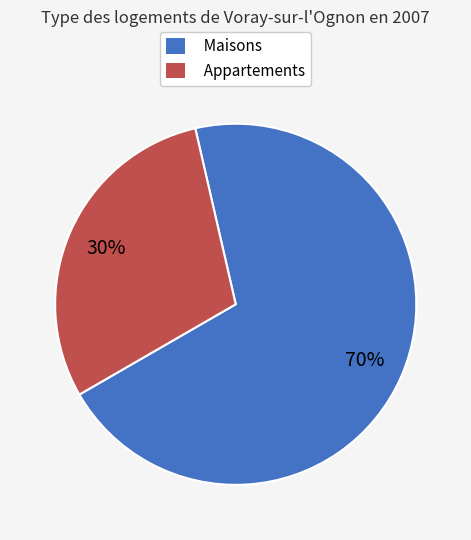

To the nearest percent, what is the average slice percentage?

50%